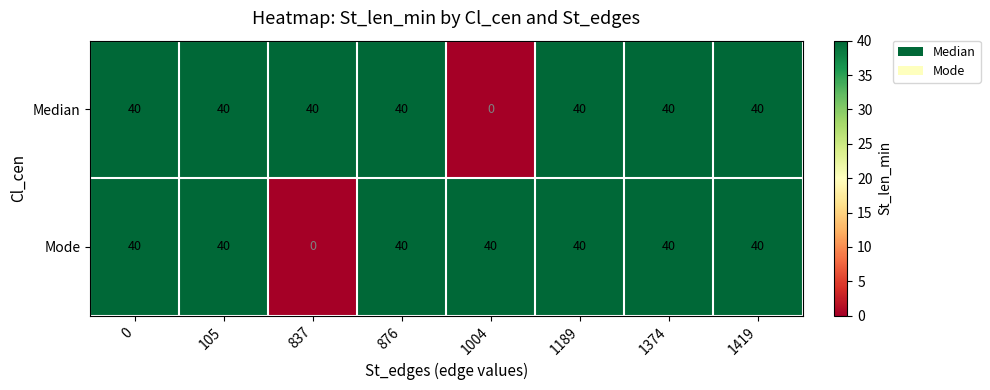

What is the approximate value of Mode at 1189, to the nearest 10?

40